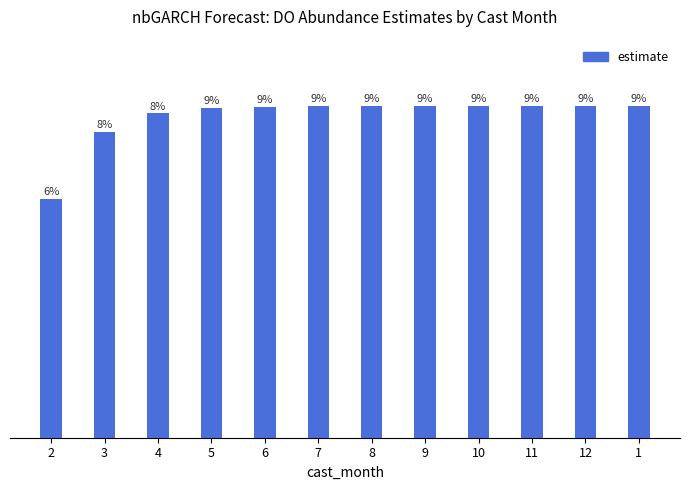

Reading left to right, what are all the values shown in this chart?

2=0.3	3=0.4	4=0.4	5=0.4	6=0.4	7=0.4	8=0.4	9=0.4	10=0.4	11=0.4	12=0.4	1=0.4